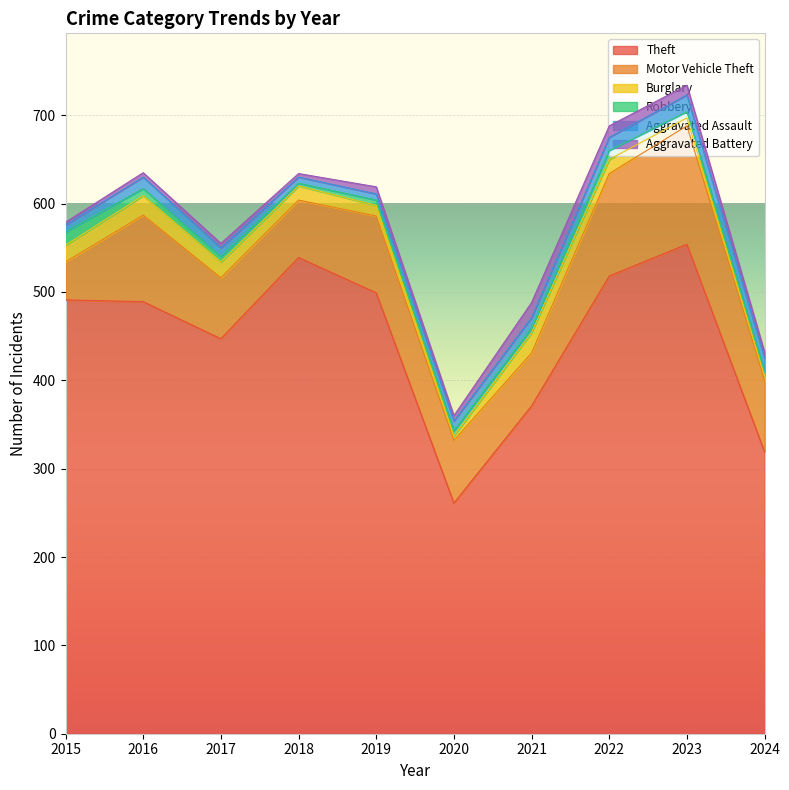

At which label does Aggravated Battery first exceed 7?

2019